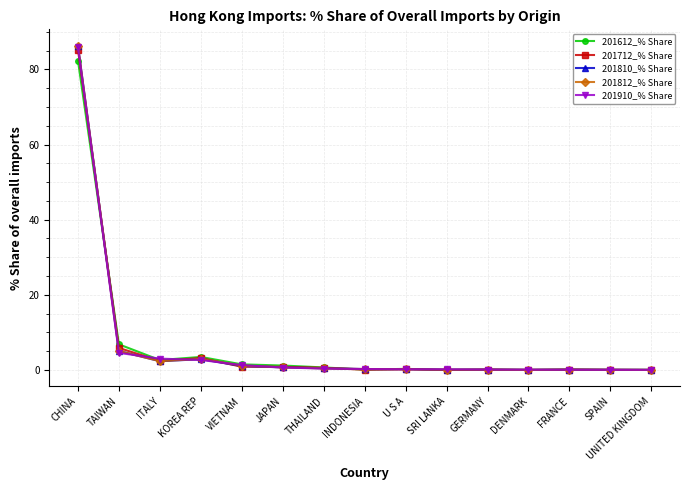

What is the sum of all 201812_% Share values?

99.7